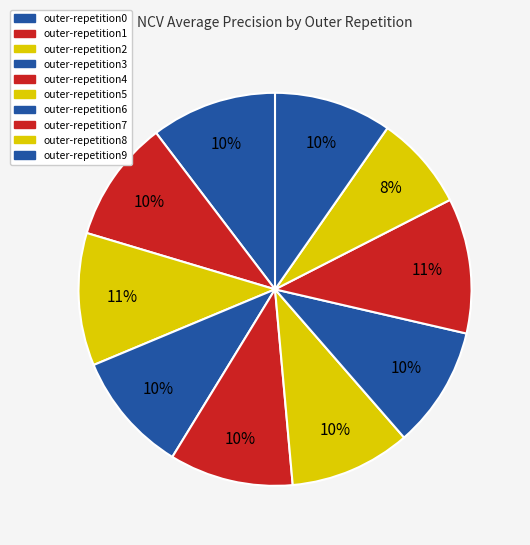

Is the sum of outer-repetition1 and outer-repetition4 greater than half?

No